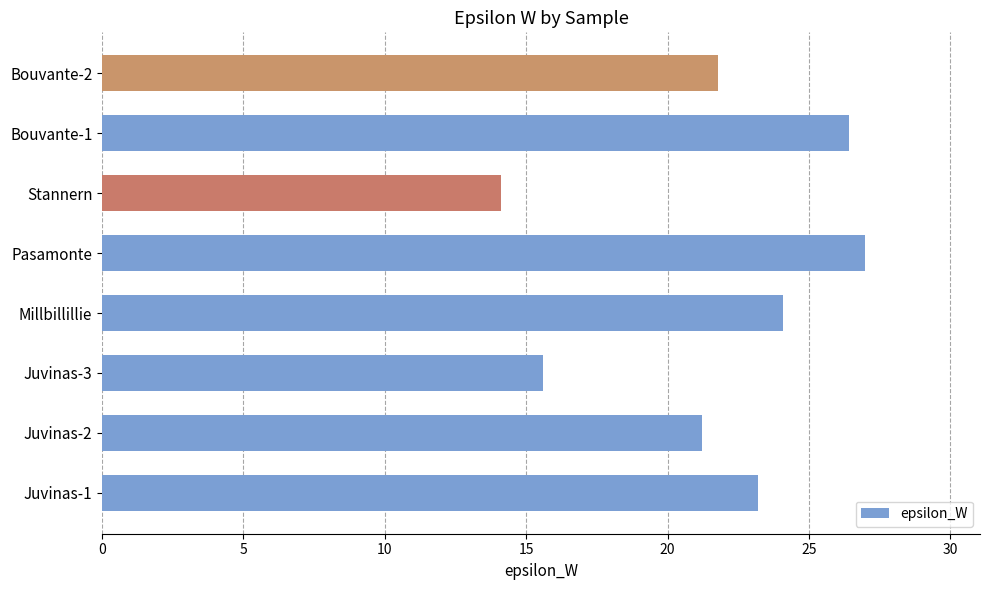

Rank the categories by value from highest to lowest.

Pasamonte, Bouvante-1, Millbillillie, Juvinas-1, Bouvante-2, Juvinas-2, Juvinas-3, Stannern